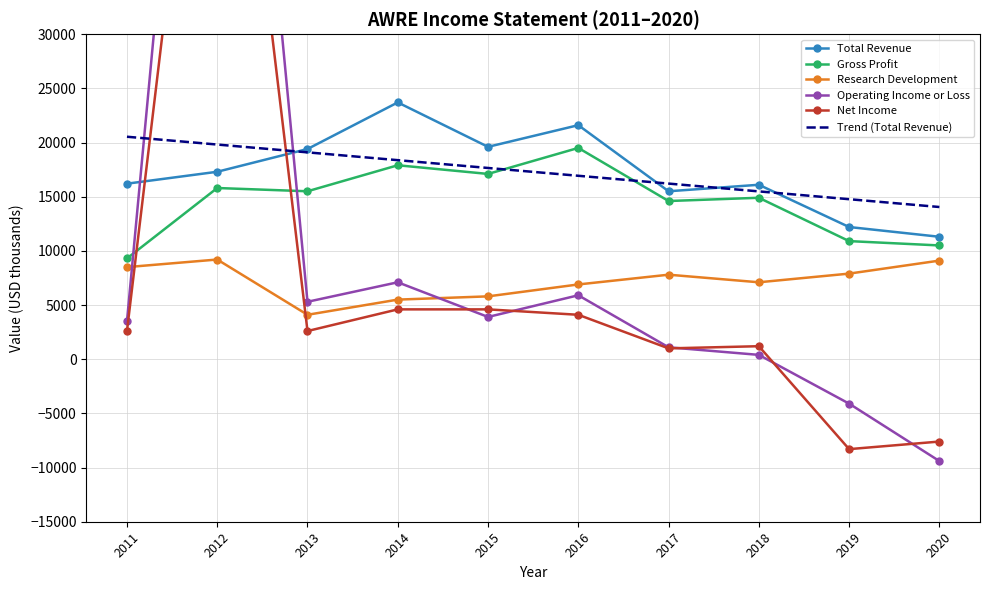

Where do Net Income and Research Development first cross each other?

2011 and 2012